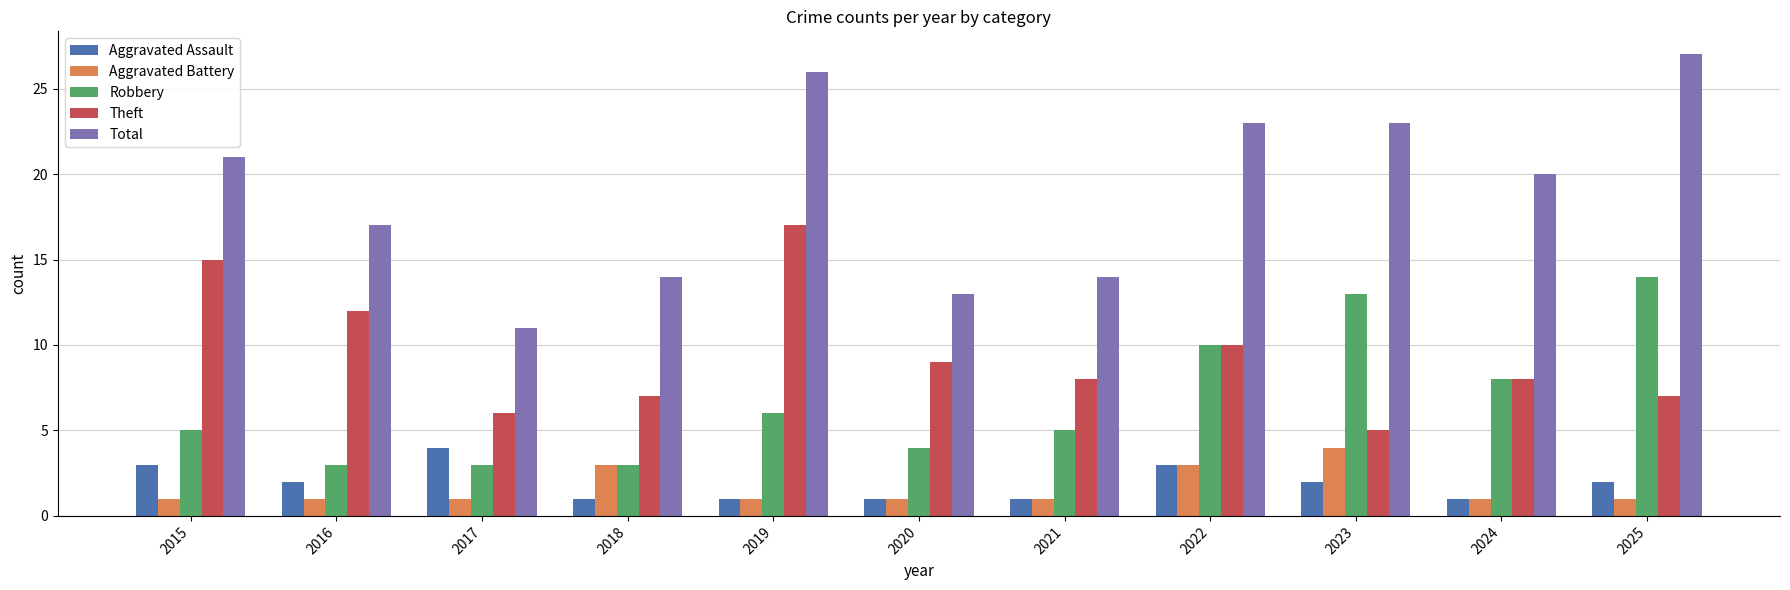

Where does the Theft series first go above 8?

2015